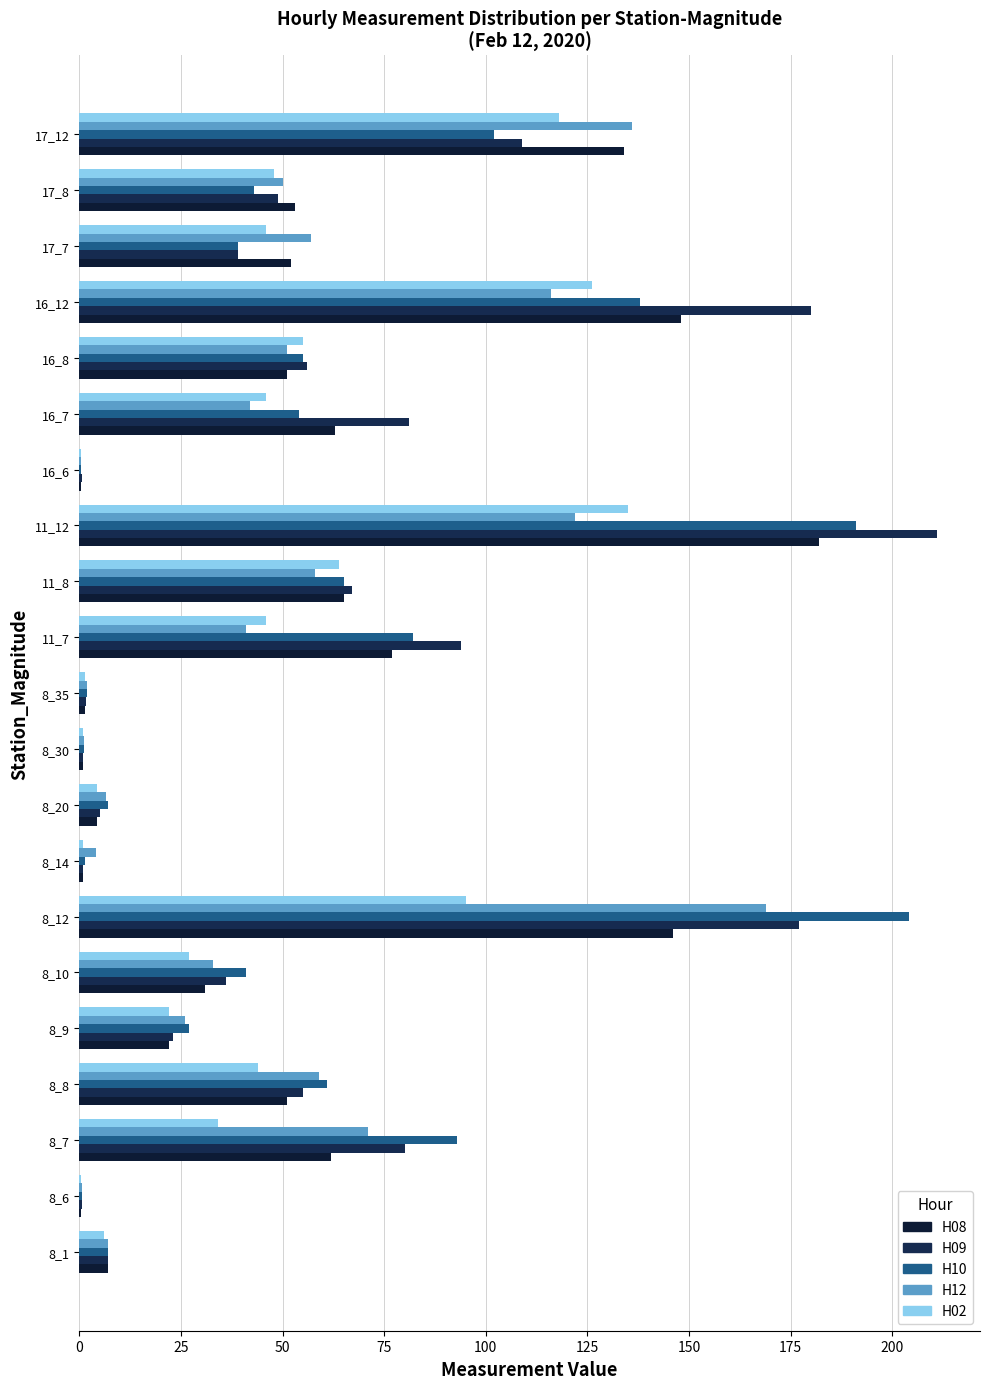

Reading left to right, list all the values displayed in this chart.

H08: 7.0	0.5	62.0	51.0	22.0	31.0	146.0	0.9	4.3	0.8	1.5	77.0	65.0	182.0	0.5	63.0	51.0	148.0	52.0	53.0	134.0
H09: 7.0	0.6	80.0	55.0	23.0	36.0	177.0	0.8	5.0	1.0	1.7	94.0	67.0	211.0	0.6	81.0	56.0	180.0	39.0	49.0	109.0
H10: 7.0	0.7	93.0	61.0	27.0	41.0	204.0	1.3	7.0	1.2	1.9	82.0	65.0	191.0	0.5	54.0	55.0	138.0	39.0	43.0	102.0
H12: 7.0	0.6	71.0	59.0	26.0	33.0	169.0	4.2	6.5	1.1	1.8	41.0	58.0	122.0	0.5	42.0	51.0	116.0	57.0	50.0	136.0
H02: 6.0	0.5	34.0	44.0	22.0	27.0	95.0	0.9	4.4	0.9	1.5	46.0	64.0	135.0	0.5	46.0	55.0	126.0	46.0	48.0	118.0